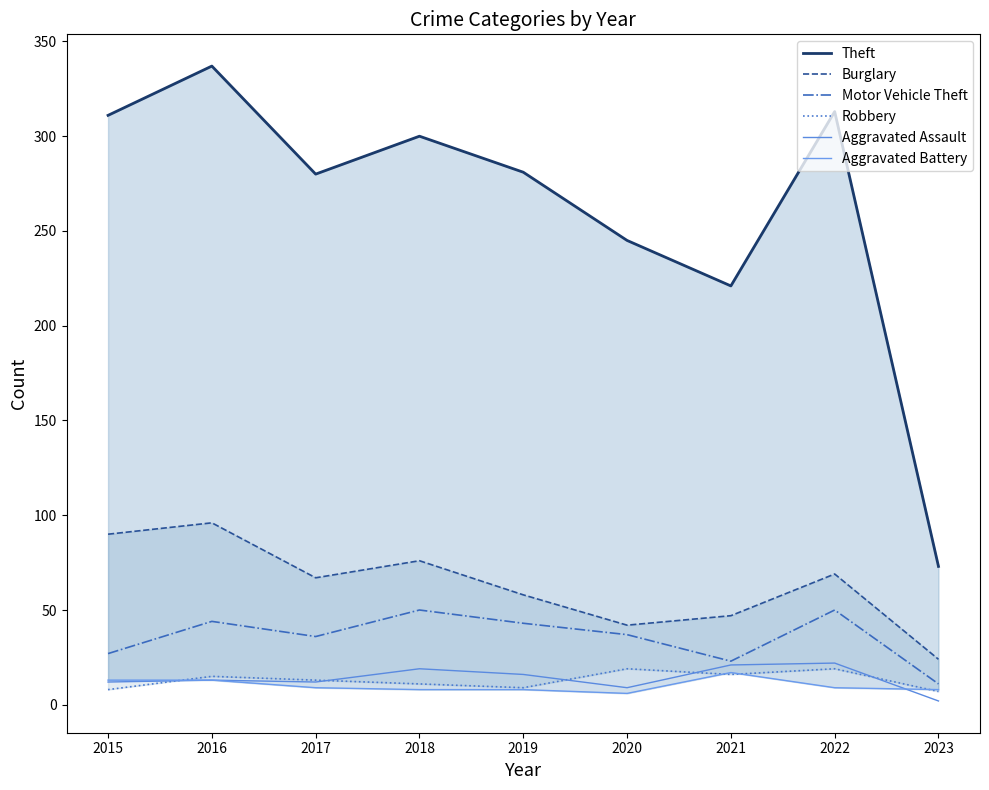

True or false: Aggravated Battery has a value of 9 at 2022.

True